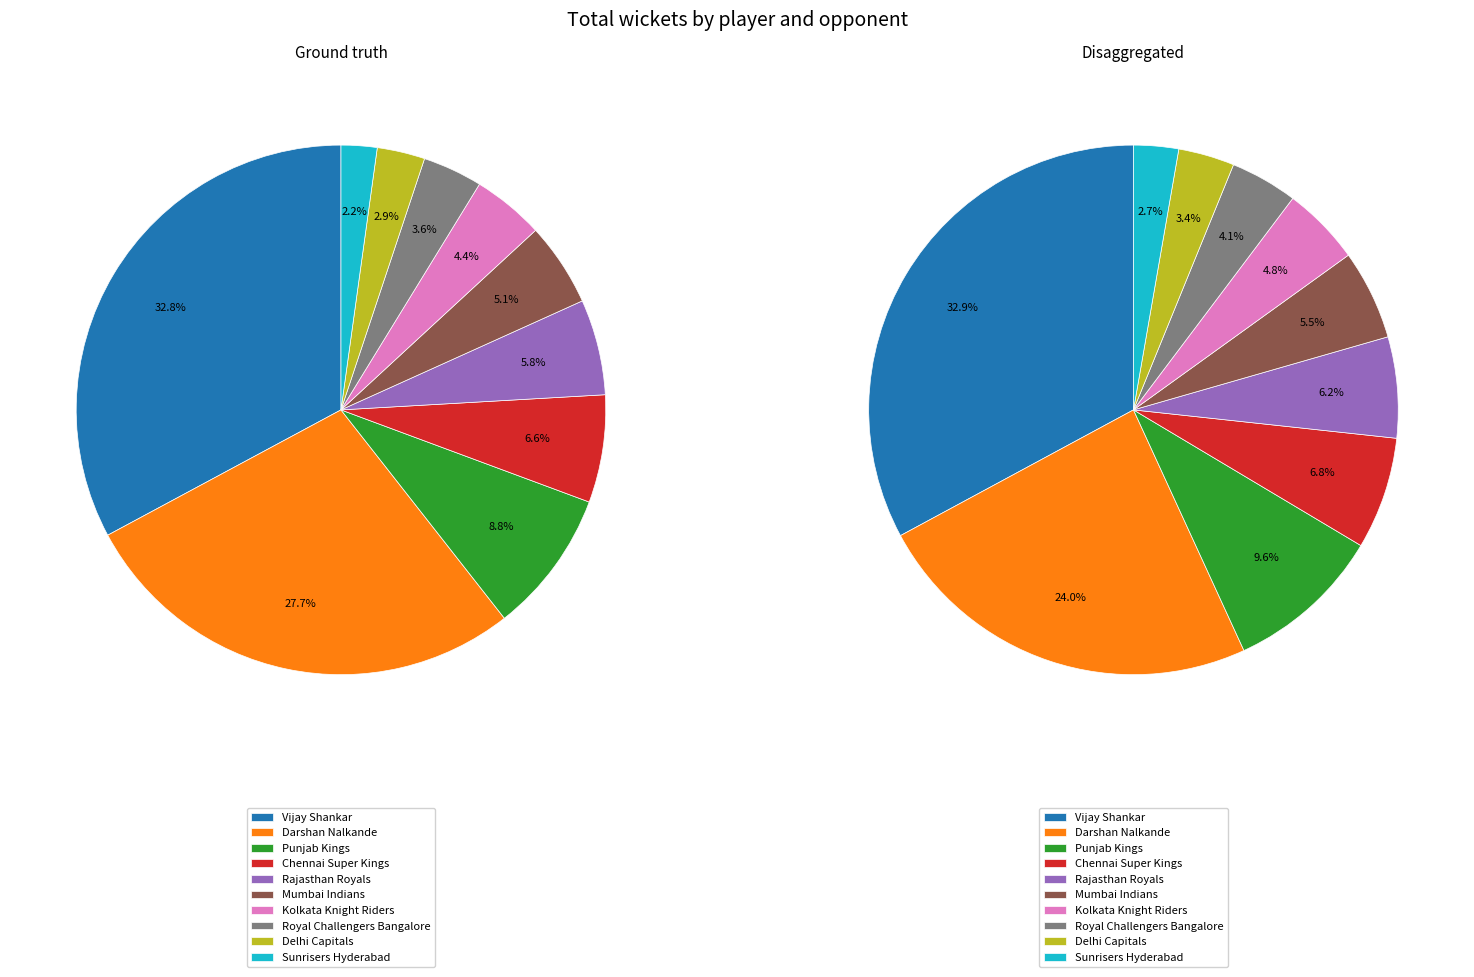

To the nearest percent, what percentage of the pie is Mumbai Indians?

5%